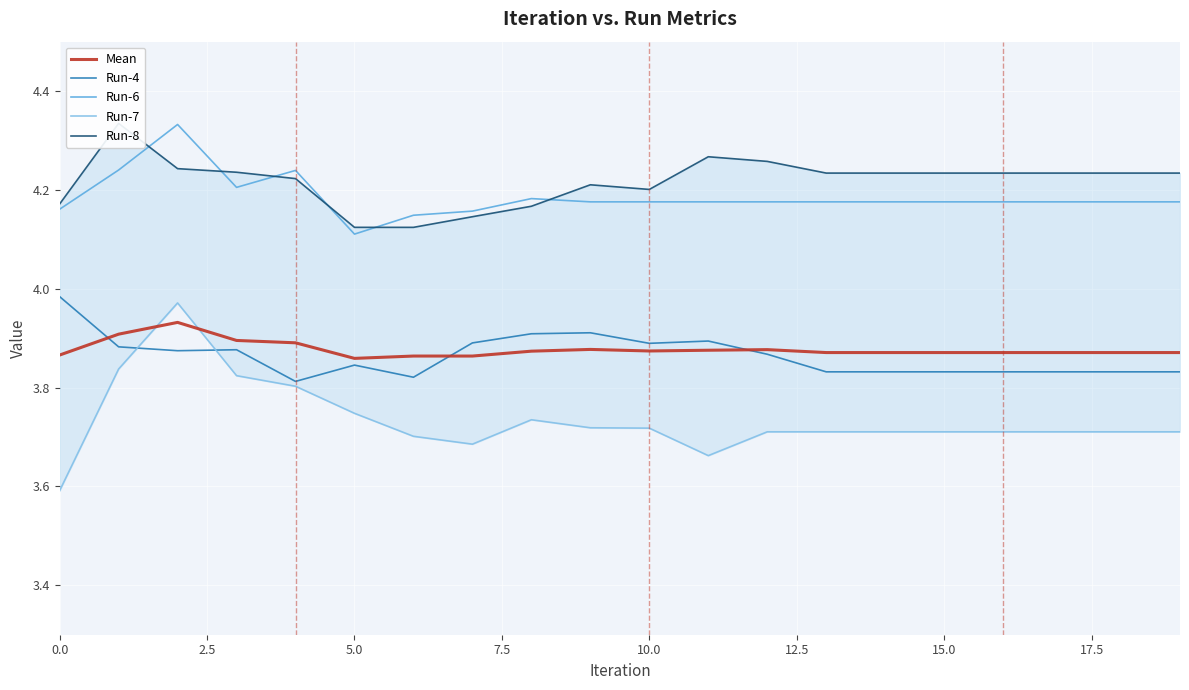

Is the value of Run-6 at 18 greater than the value of Run-4 at 9?

Yes